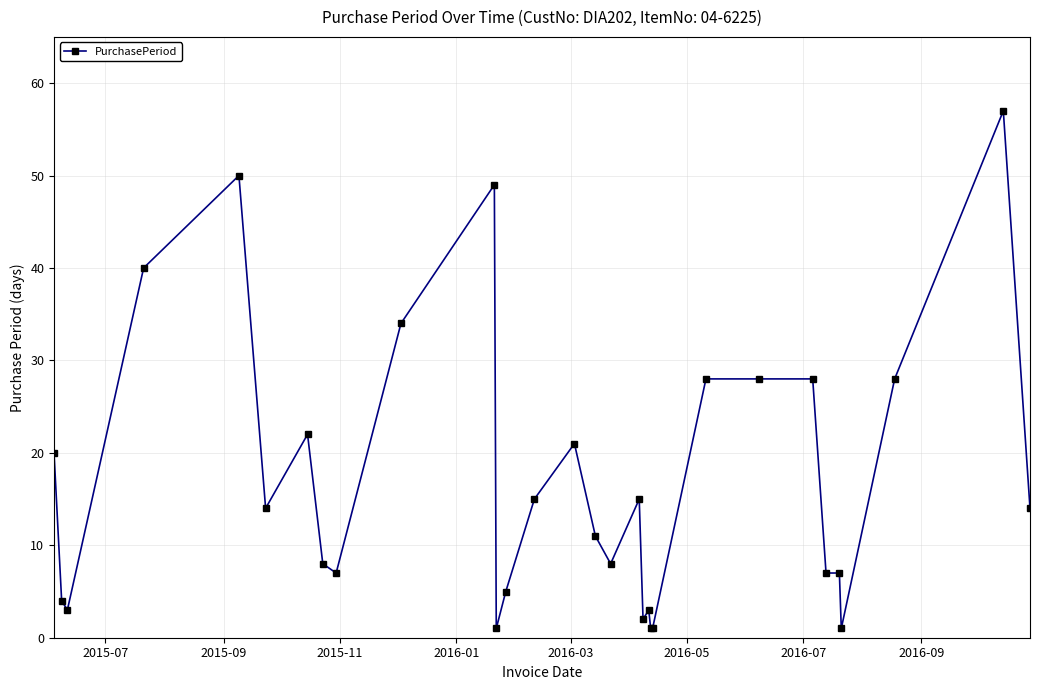

What is the average value?

17